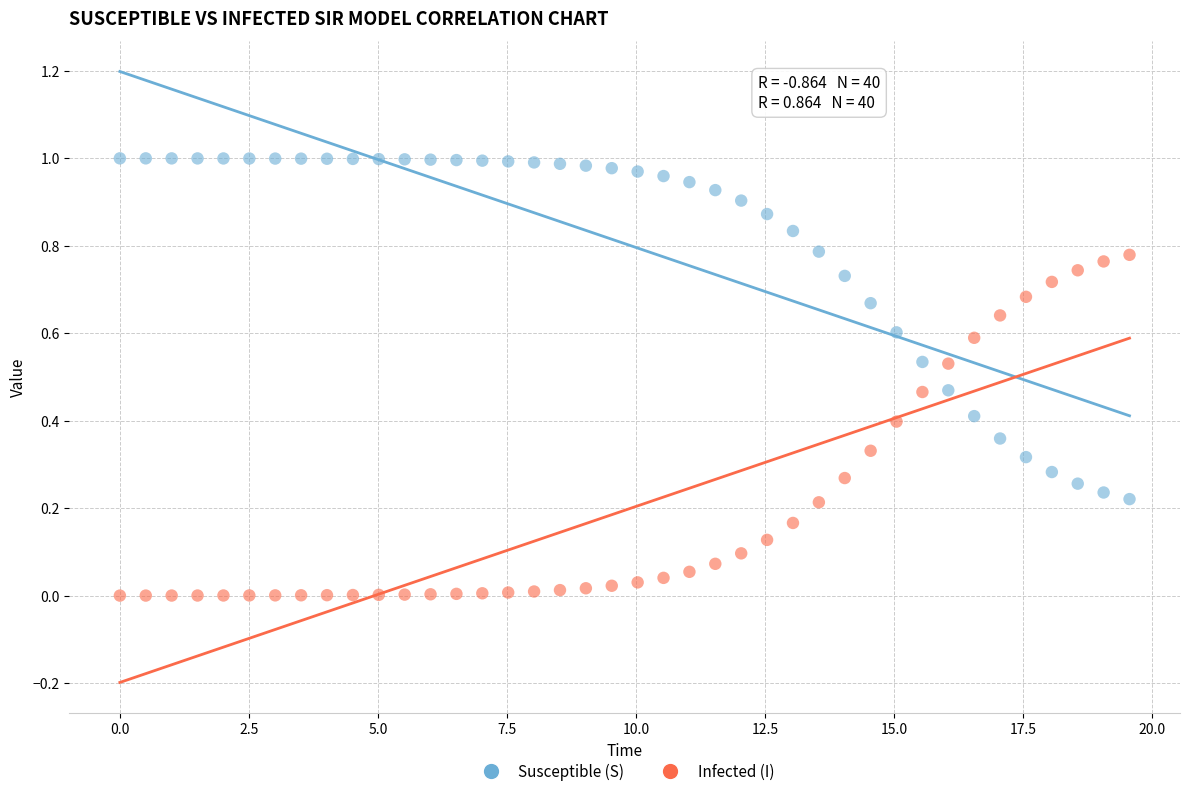

Which series reaches the maximum Y coordinate?

Susceptible (S)